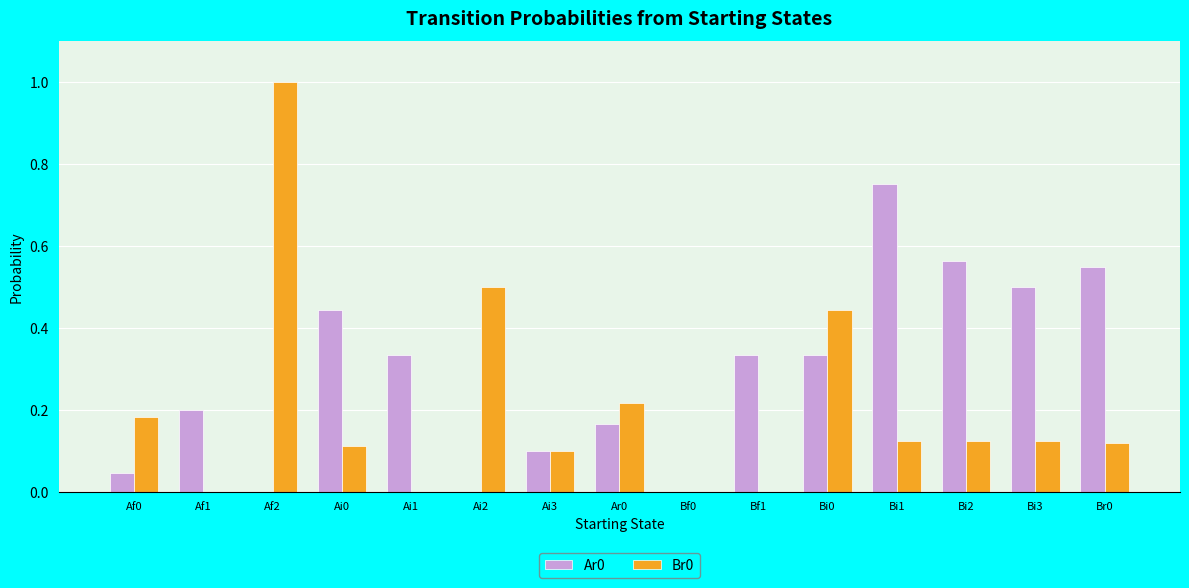

At which category is the sum across all series the highest?

Af2